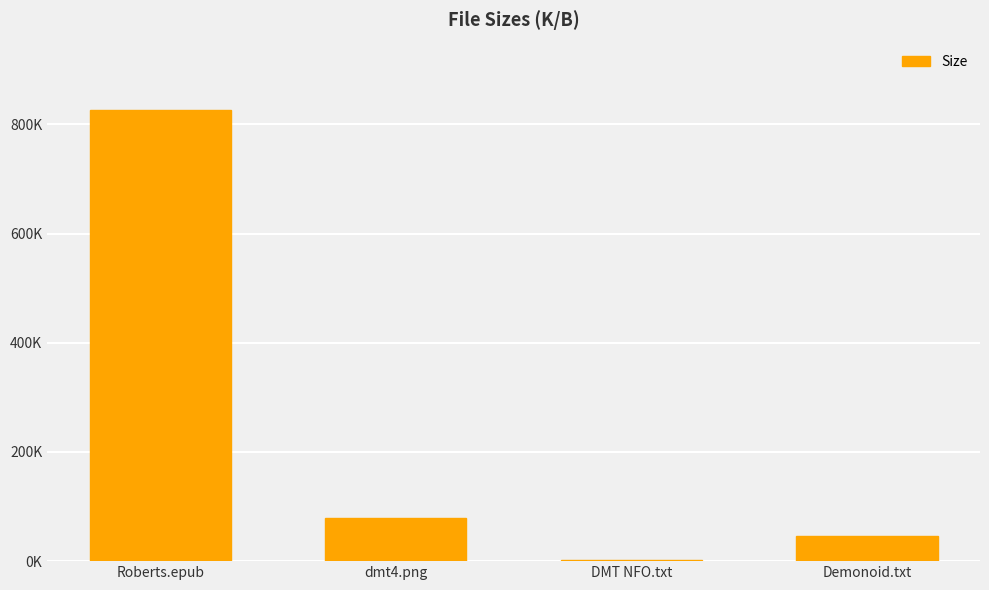

Reading right to left, what are all the values shown in this chart?

46.0	1.7	78.3	826.0